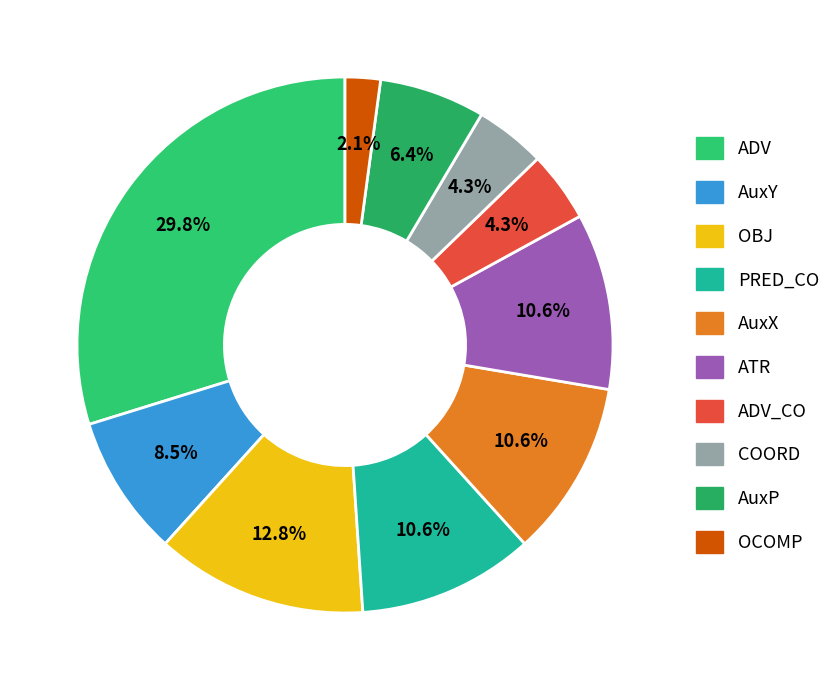

To the nearest percent, what is the average slice percentage?

10%